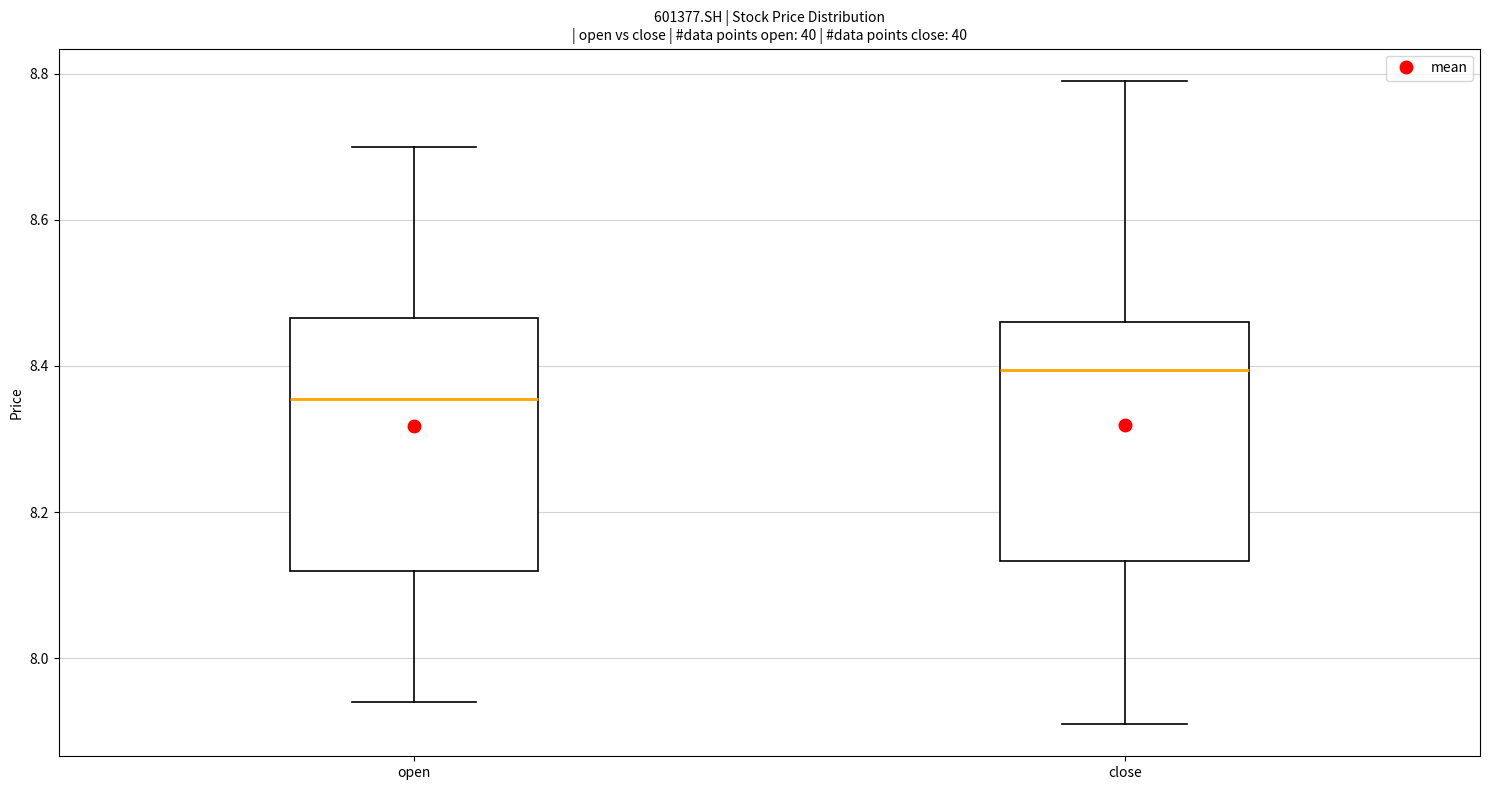

Where is the upper edge of the box for open on the y-axis? The values are not printed on the chart, so give them approximately, as read against the axis.

8.46